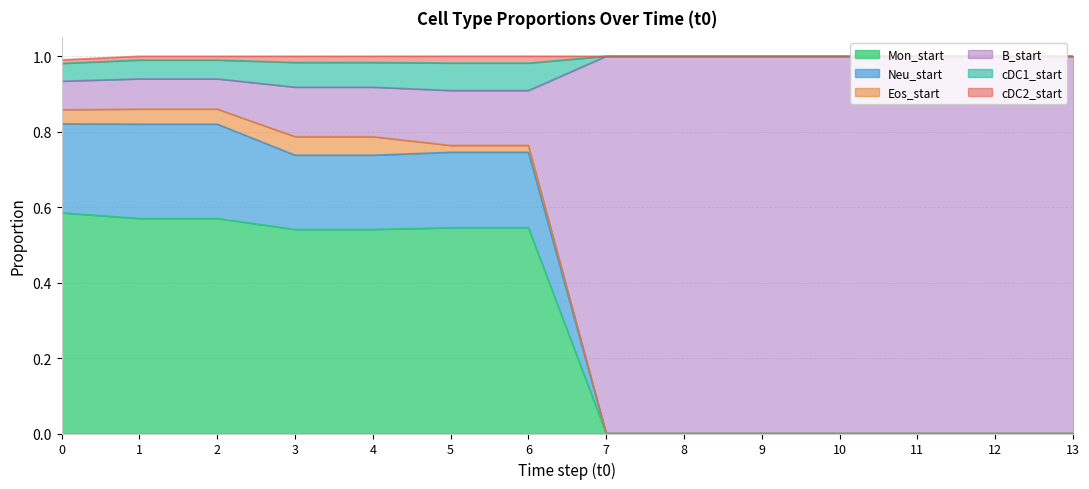

Count the Mon_start values in the range 0 to 1.

14